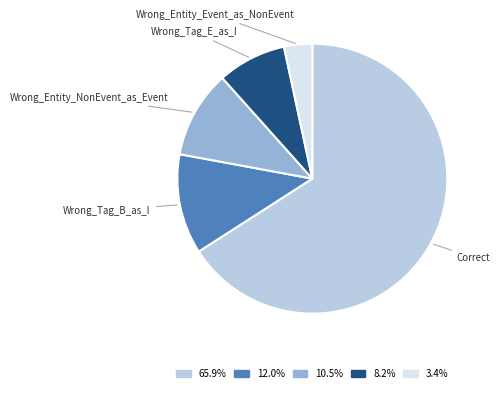

Rank the categories by value from lowest to highest.

Wrong_Entity_Event_as_NonEvent, Wrong_Tag_E_as_I, Wrong_Entity_NonEvent_as_Event, Wrong_Tag_B_as_I, Correct